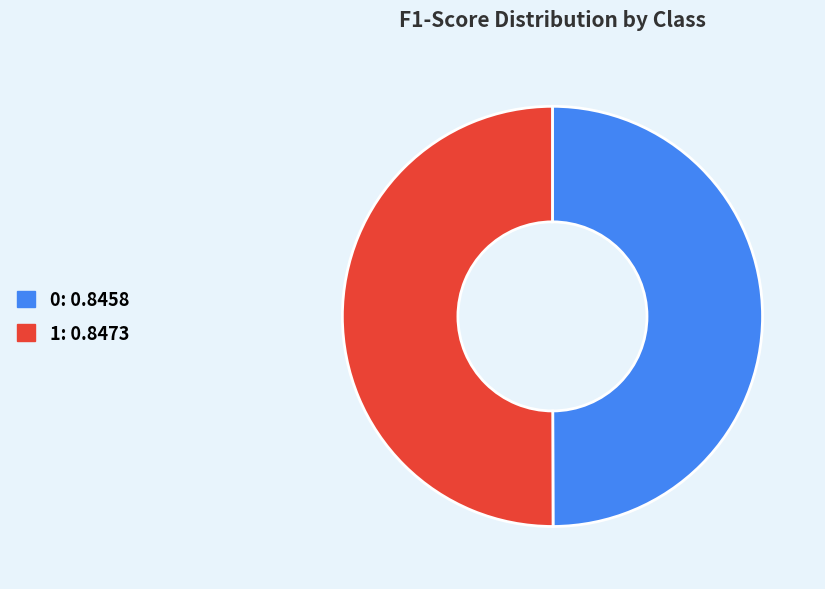

Combined, do 1 and 0 account for over 50%?

Yes